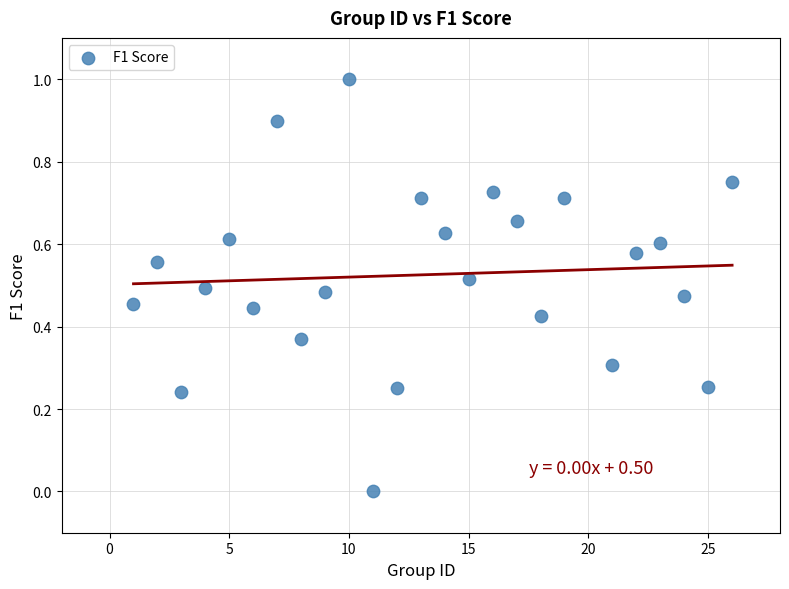

What is the range of Y values (max minus min)?

1.0